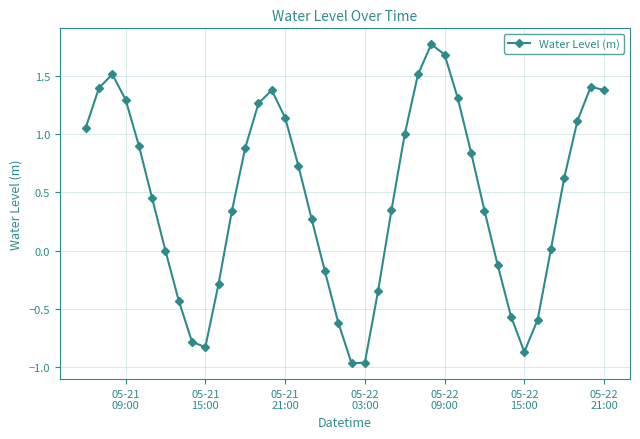

What is the value of the 9th point from the left?

-0.8